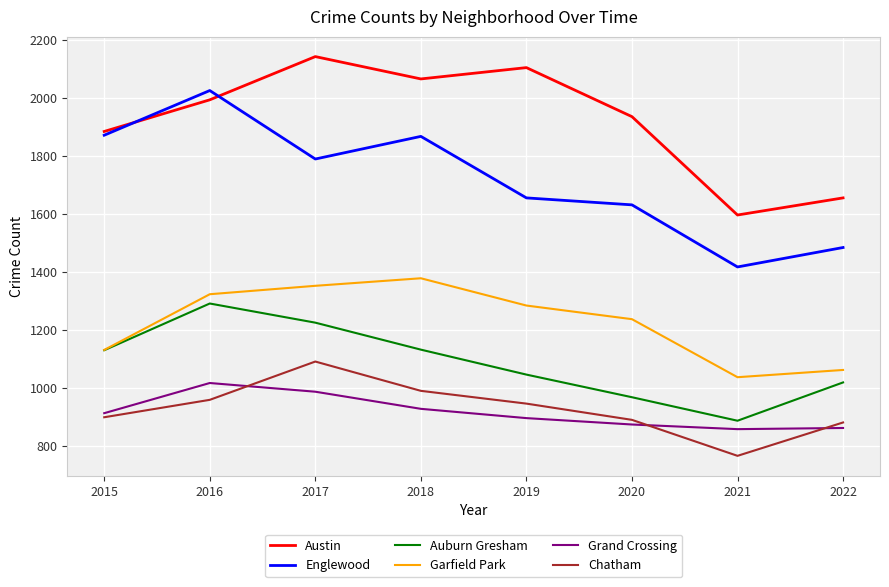

Is this an area chart (filled region under the line)?

No